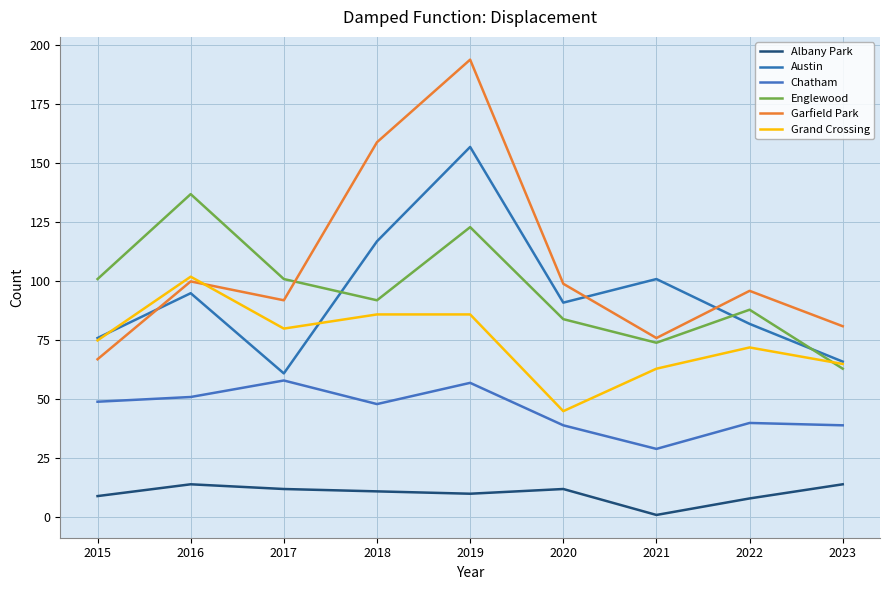

What is the difference between the Austin values at 2020 and 2018?

26